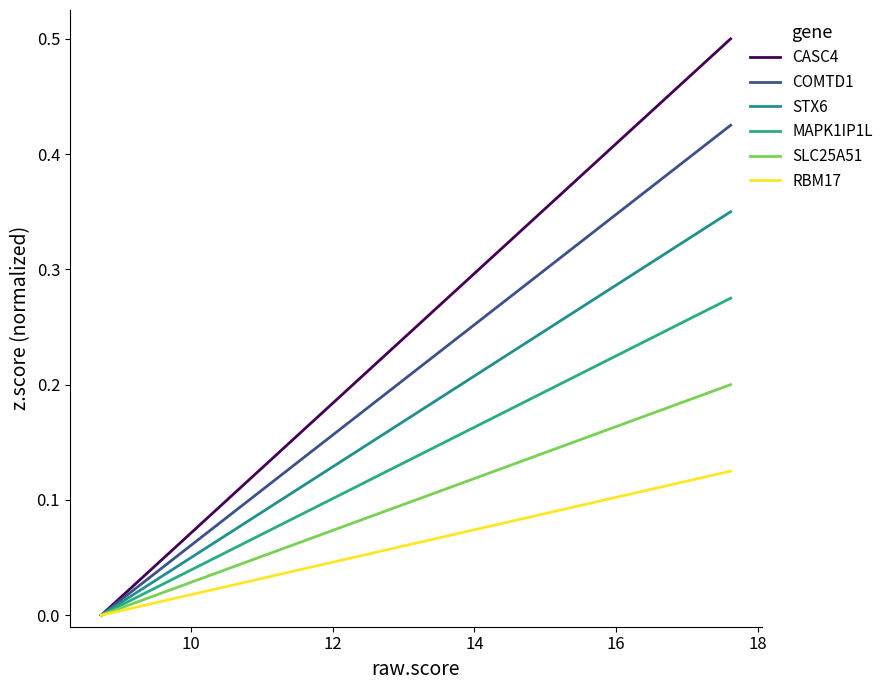

What is the sum of all SLC25A51 values?

0.6